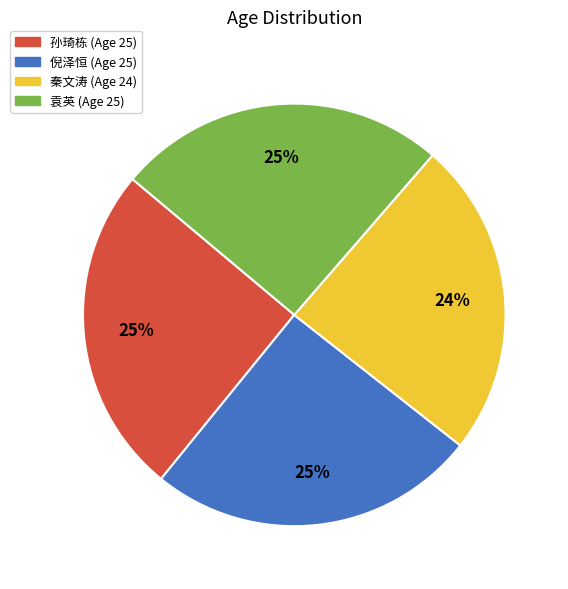

How many slices are in this pie chart?

4